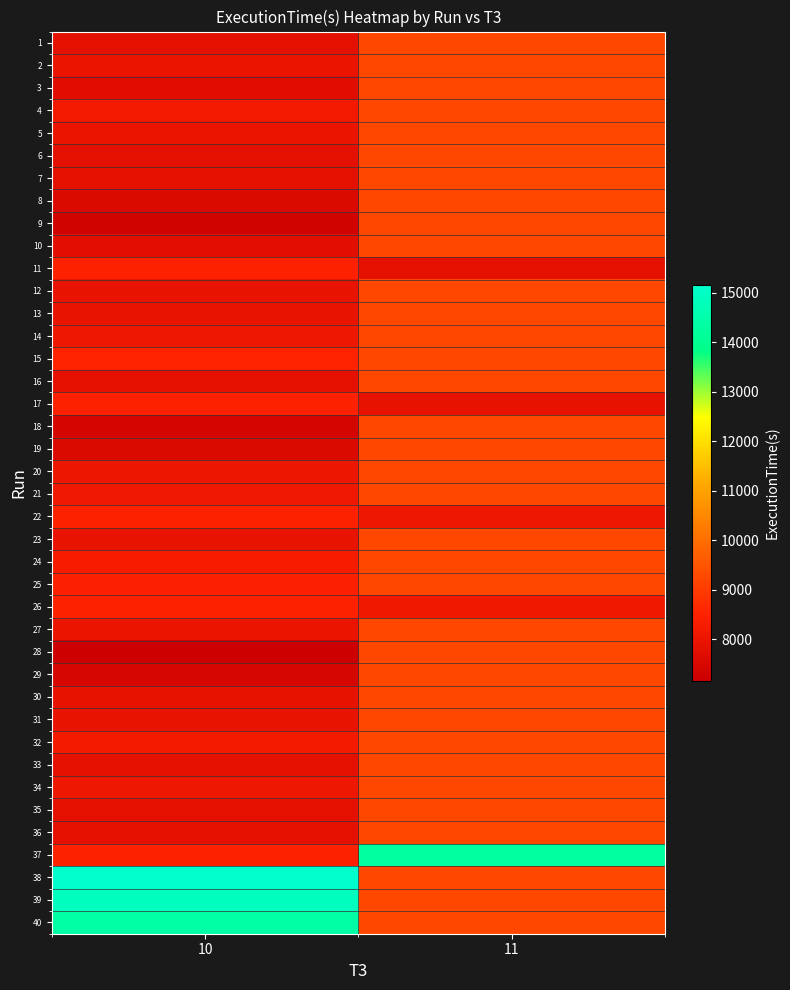

At how many categories does at least one series exceed 8081?

2